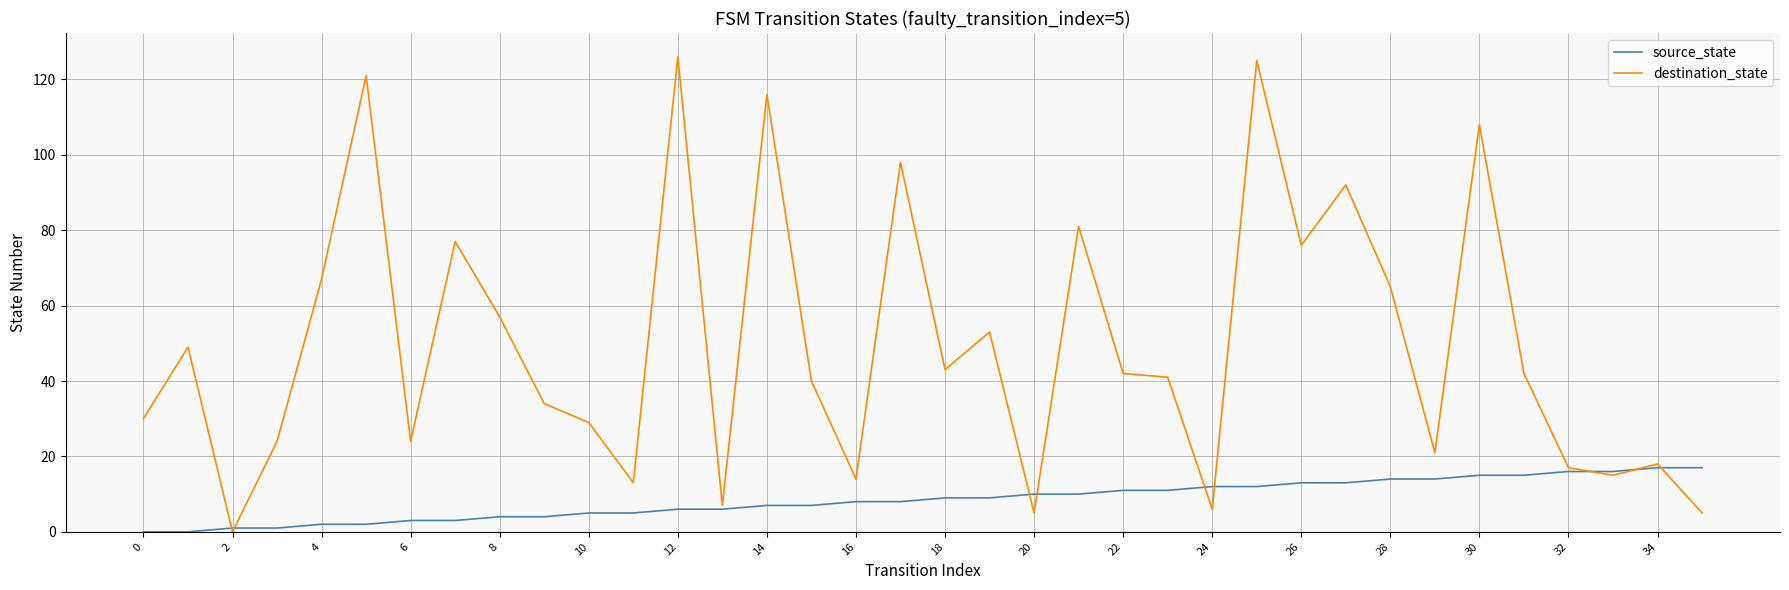

Which series has the widest spread of values?

destination_state